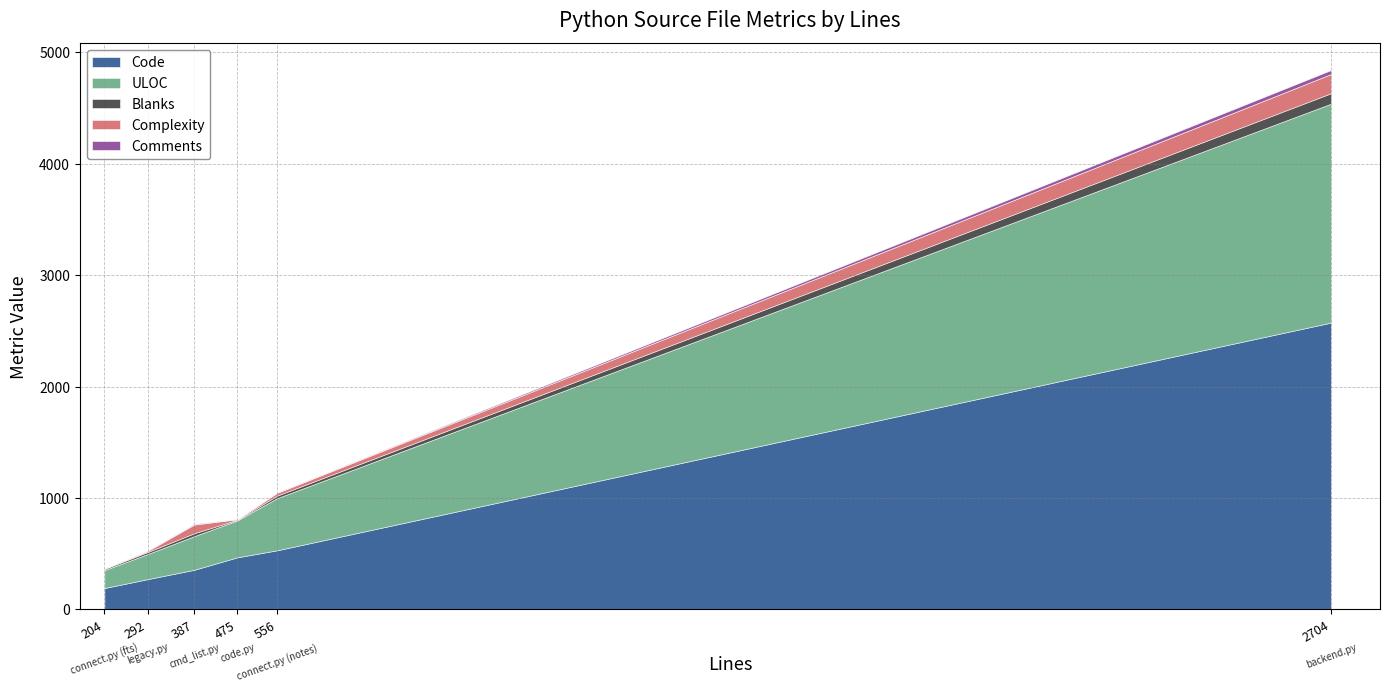

Where does the Code series first go above 467?

connect.py (notes)